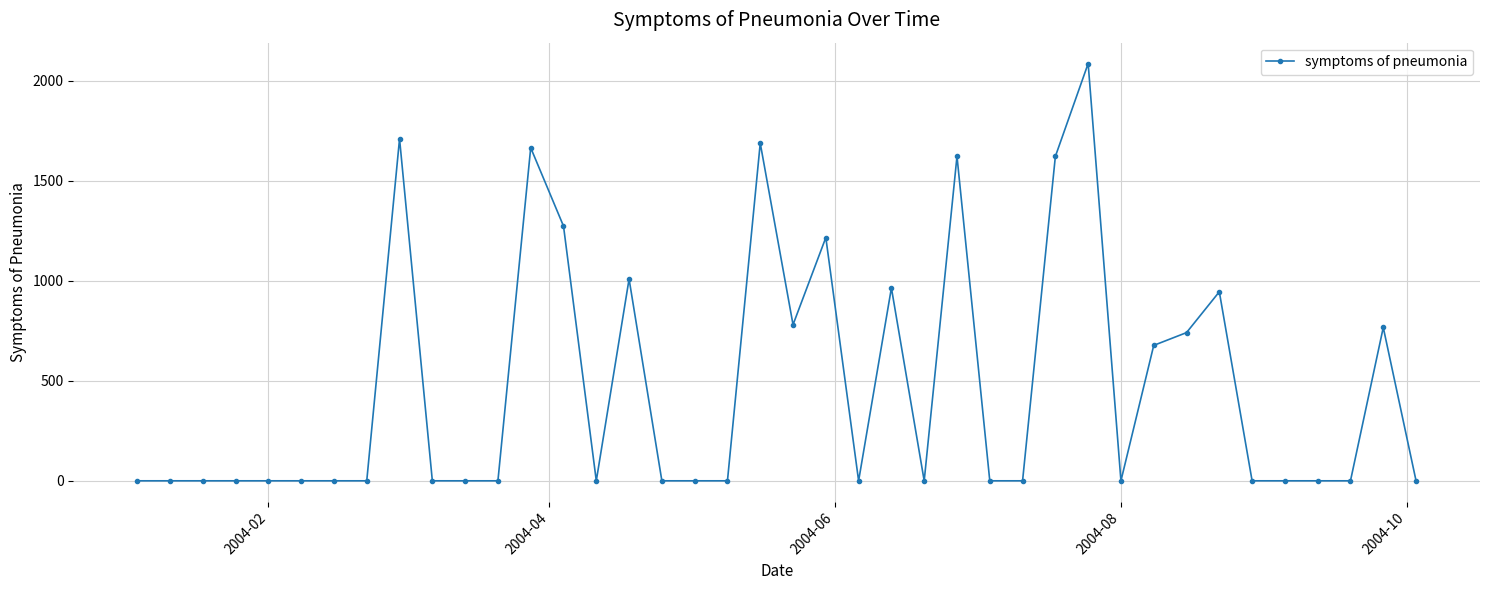

What is the value of the 33rd point from the left?

740.6